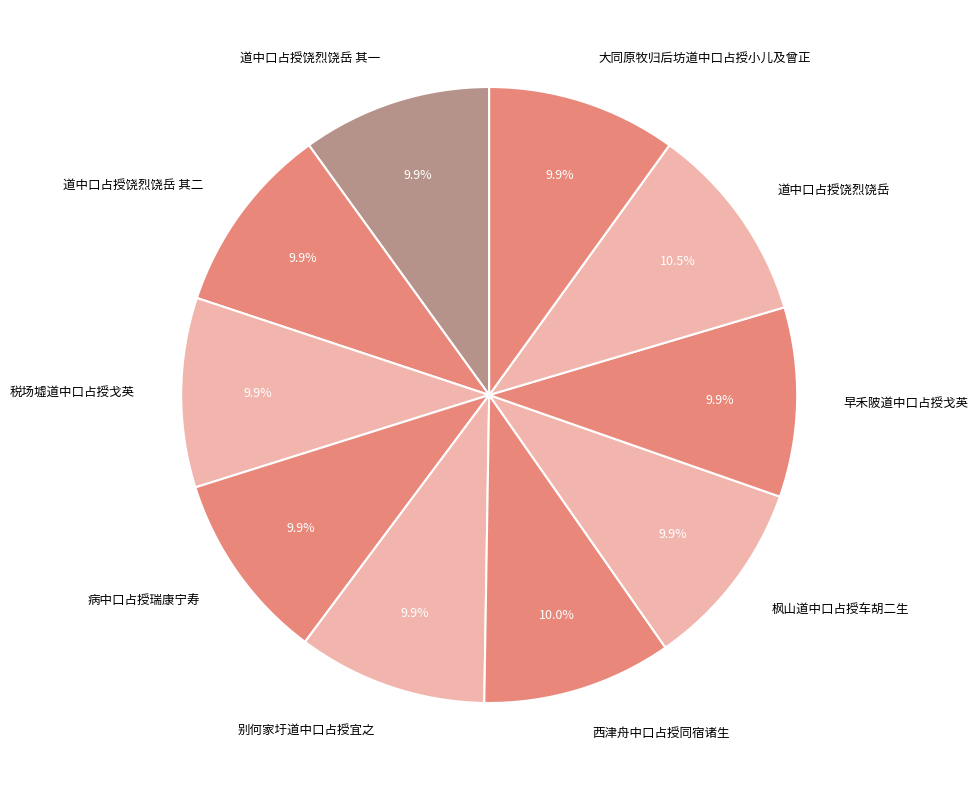

What is the ratio of the value at 道中口占授饶烈饶岳 其二 to the value at 病中口占授瑞康宁寿?

1.0